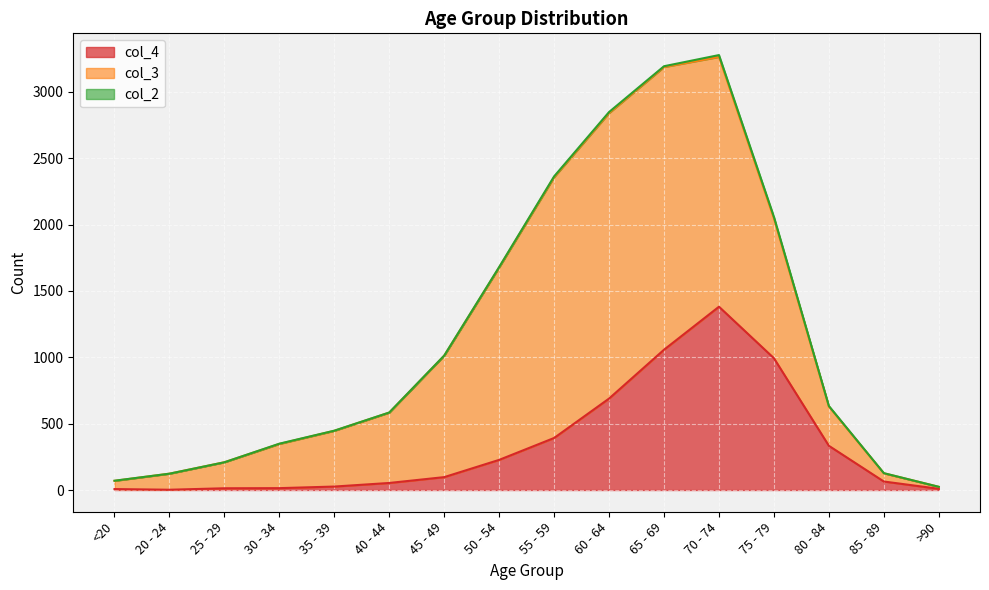

What is the label of the 3rd point from the left?

25 - 29